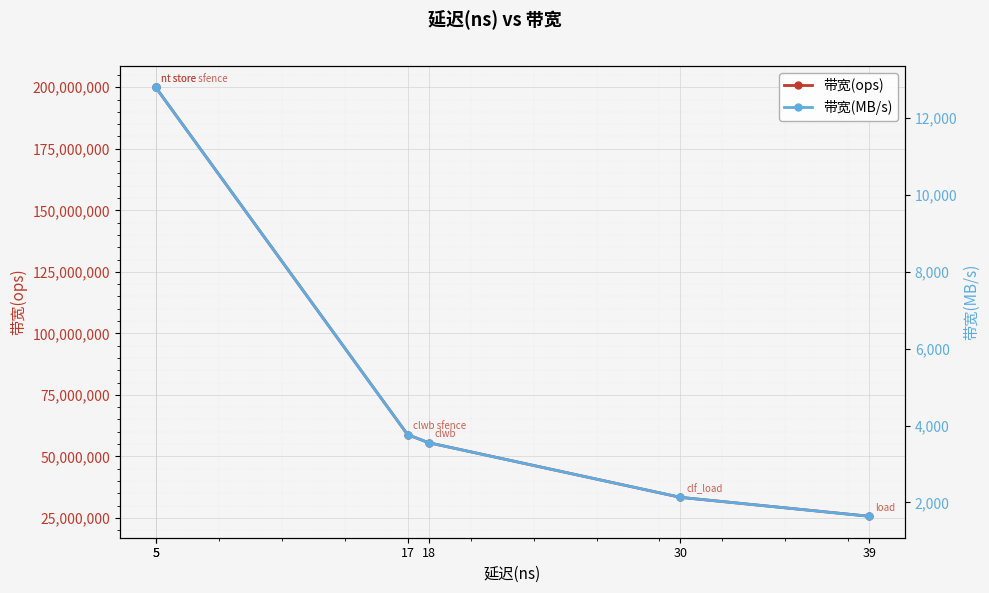

Rank the series by their maximum value, from lowest to highest.

带宽(MB/s), 带宽(ops)